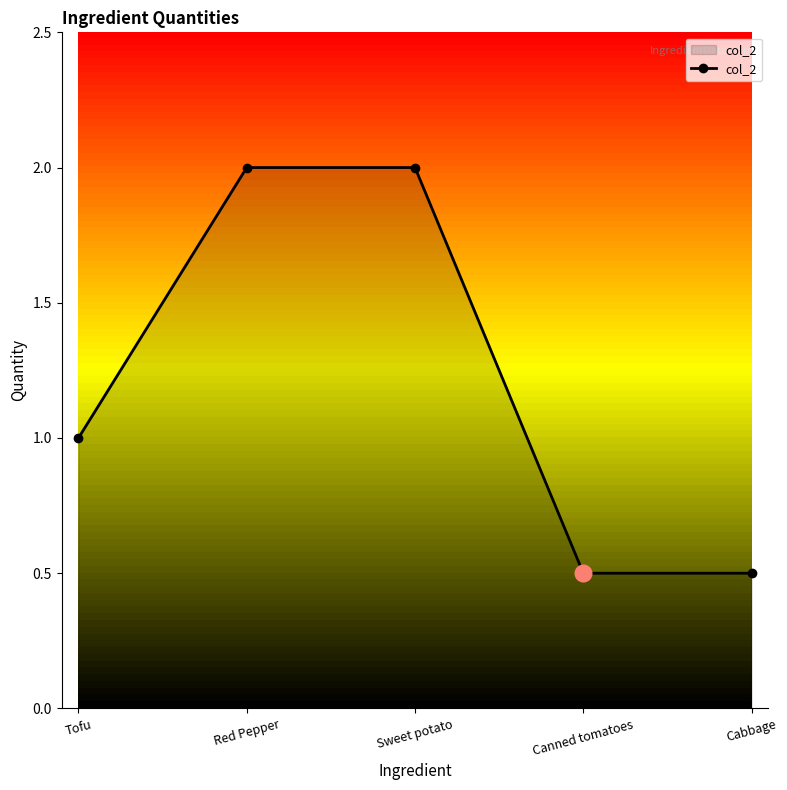

Reading right to left, list all the values displayed in this chart.

0.5	0.5	2.0	2.0	1.0